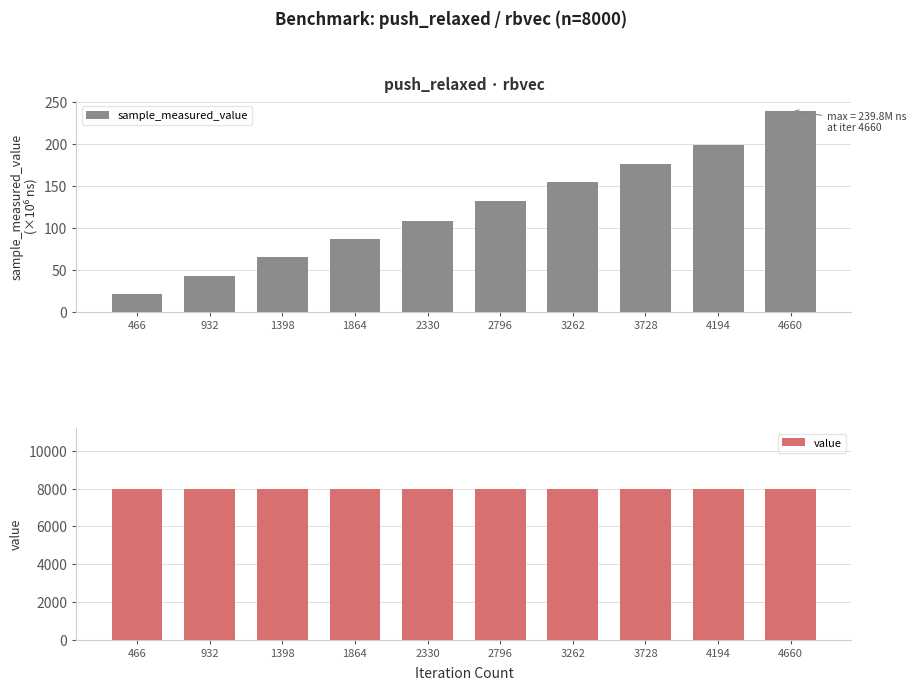

True or false: sample_measured_value has a value of 239.8 at 4660.

True